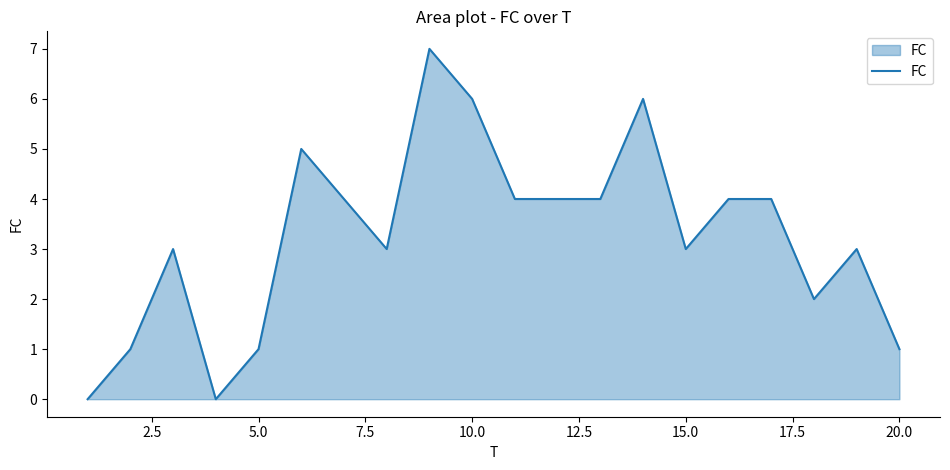

Reading left to right, transcribe all the data shown in this chart.

0	1	3	0	1	5	4	3	7	6	4	4	4	6	3	4	4	2	3	1